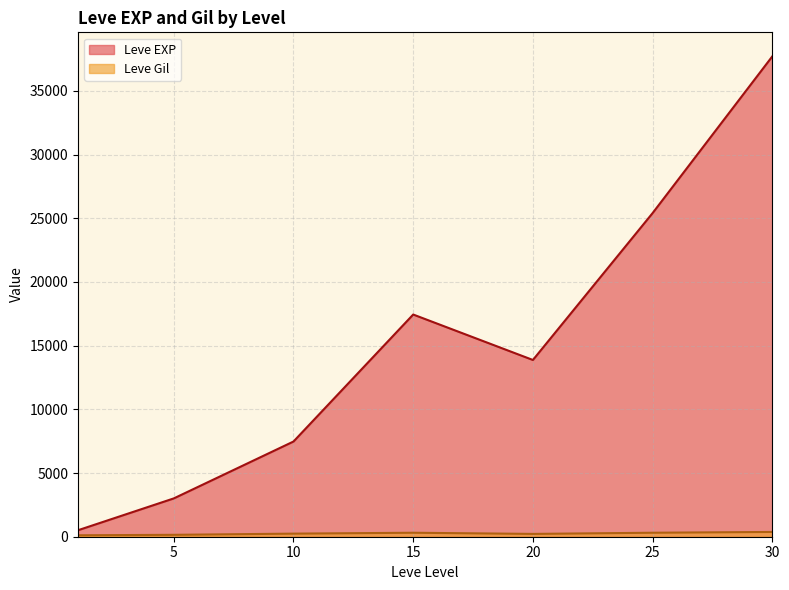

Between 20 and 10, which is larger?

20